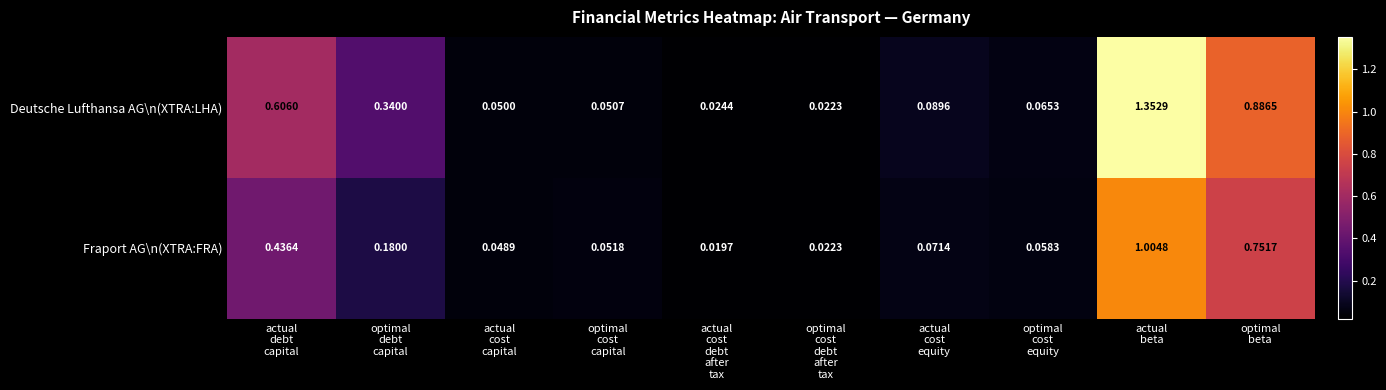

Which series has the widest spread of values?

Deutsche Lufthansa AG\n(XTRA:LHA)